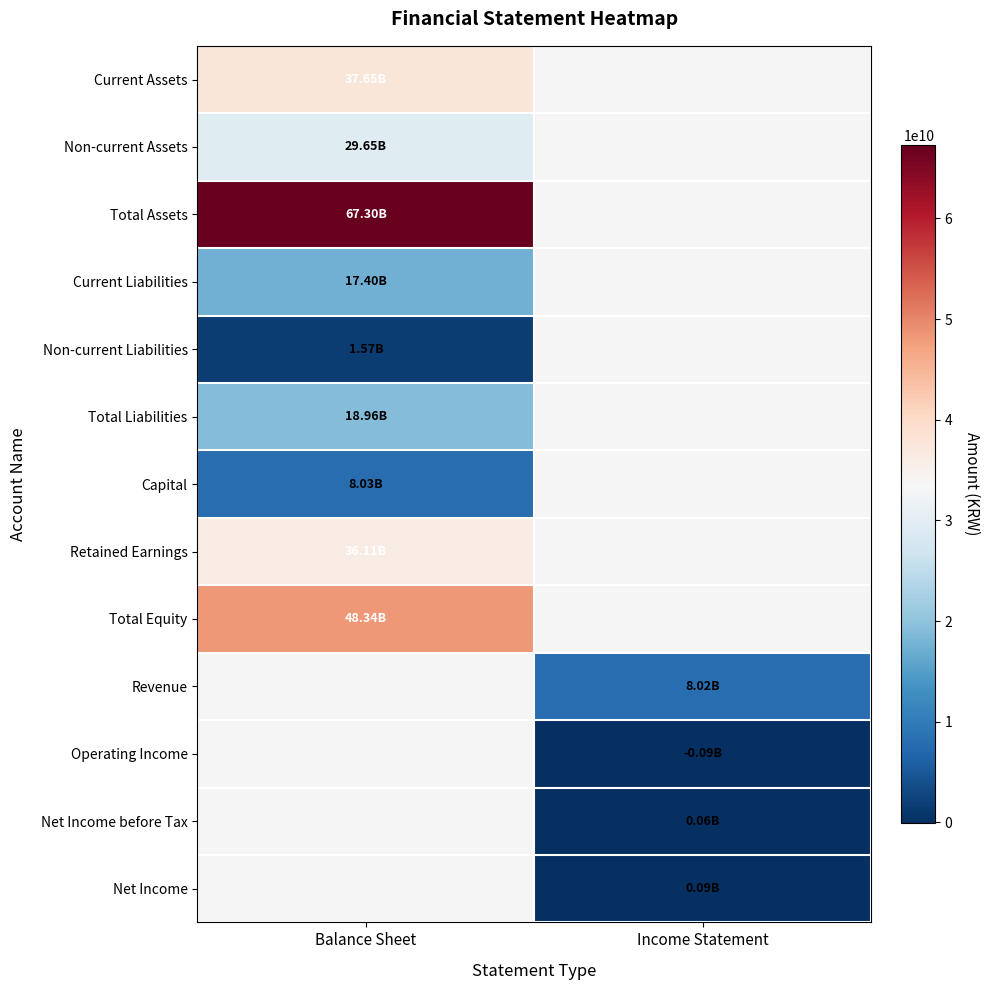

True or false: Net Income before Tax has a value of 59196159.0 at Income Statement.

True